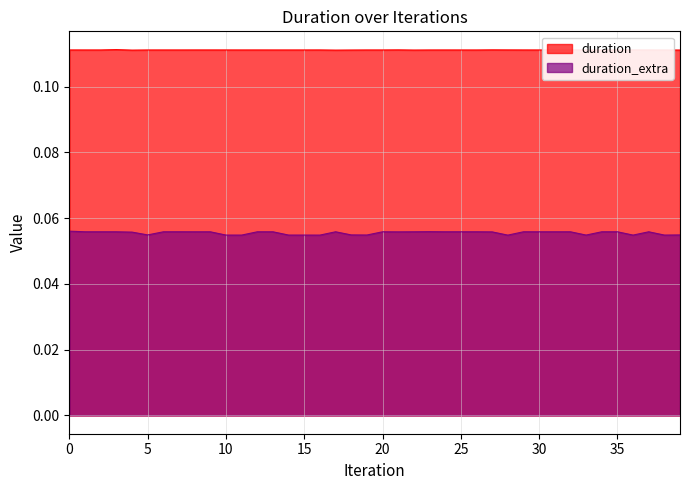

Rank the series by their maximum value, from highest to lowest.

duration, duration_extra